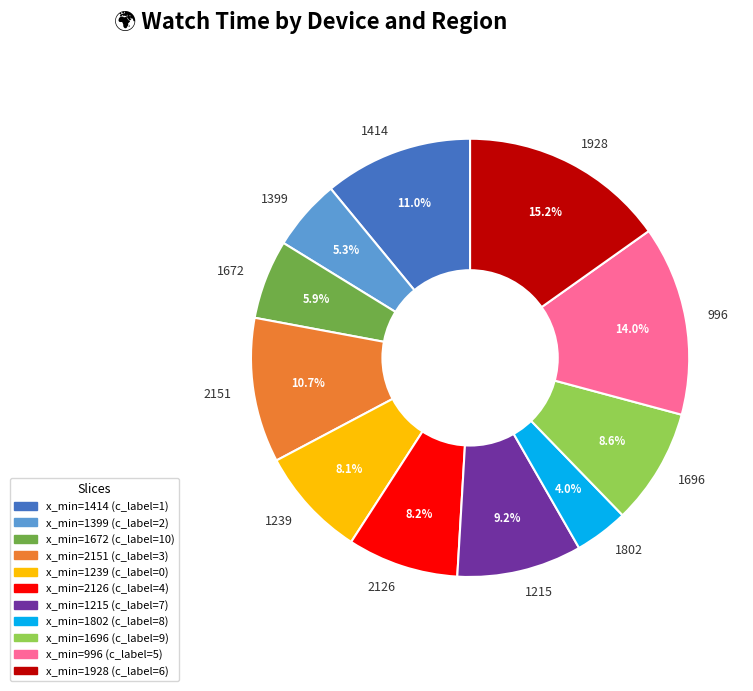

Is it true that 2151 is 11% of the pie?

True